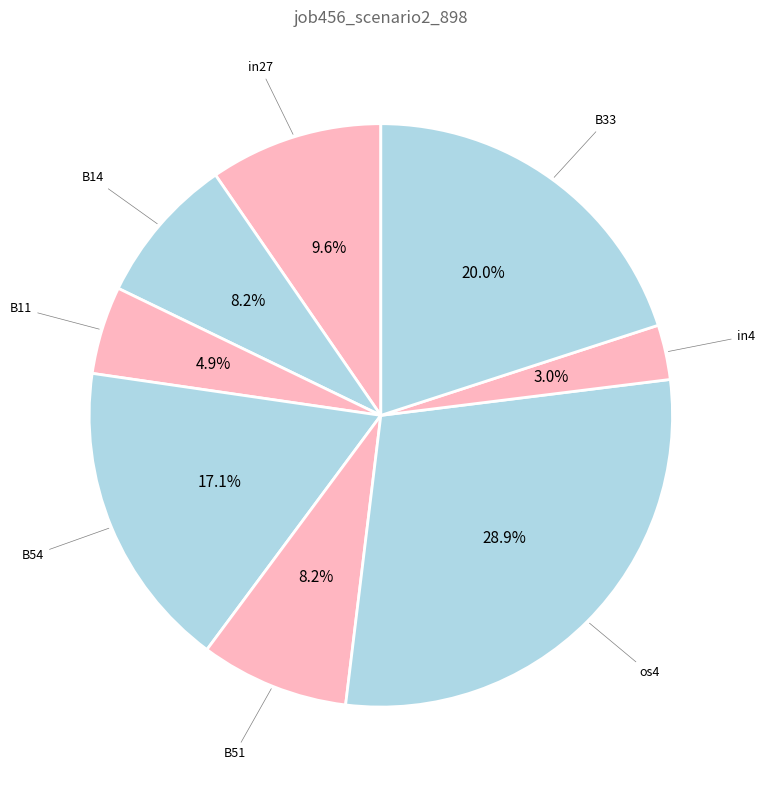

Rank the categories by value from lowest to highest.

in4, B11, B14, B51, in27, B54, B33, os4